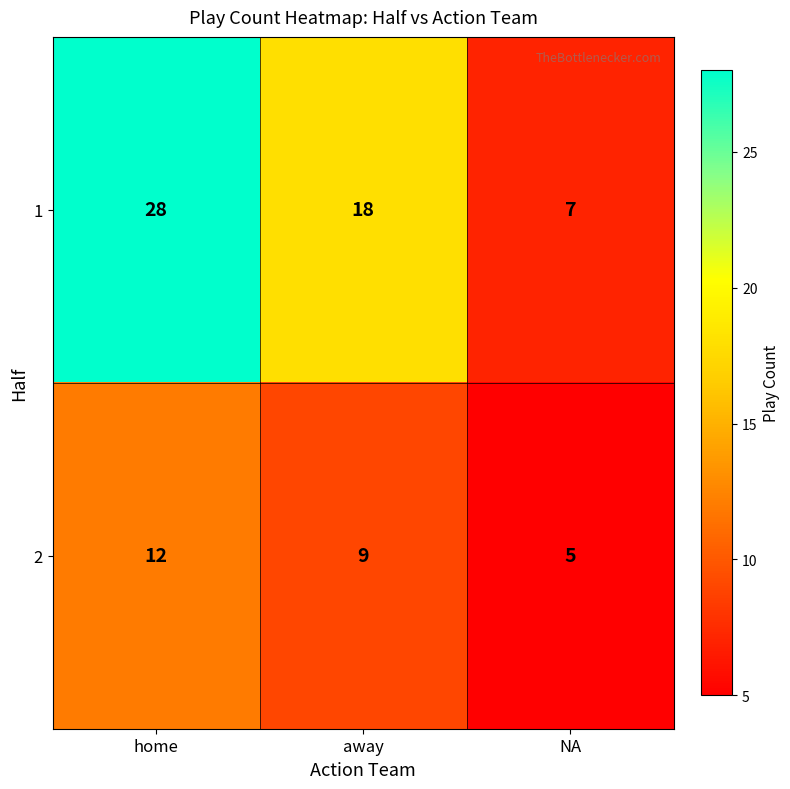

Where does the 1 series first go above 18?

home